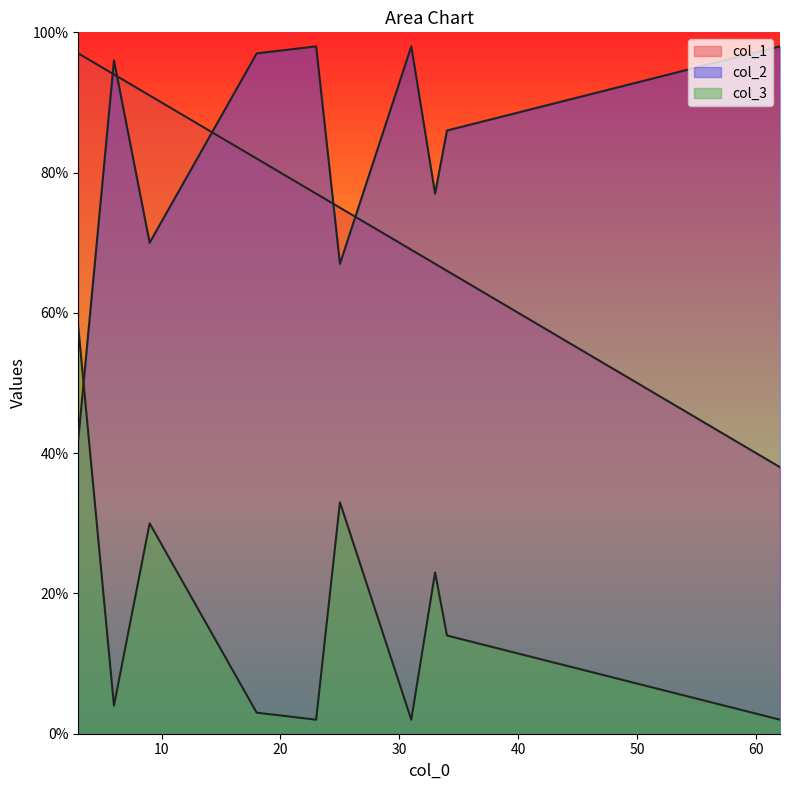

True or false: col_2 has a value of 98 at 31.

True